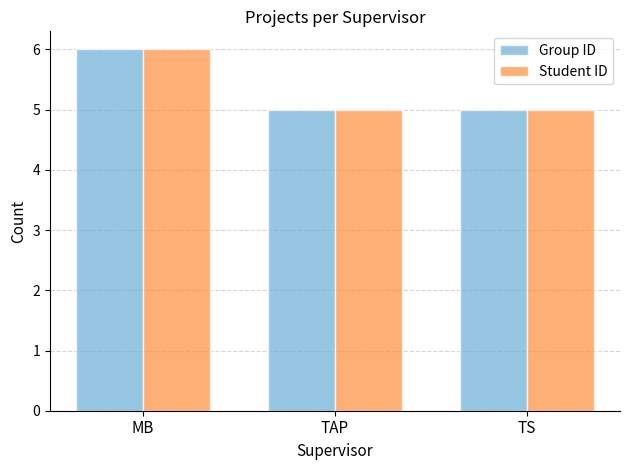

What is the lowest value of the Group ID series?

5